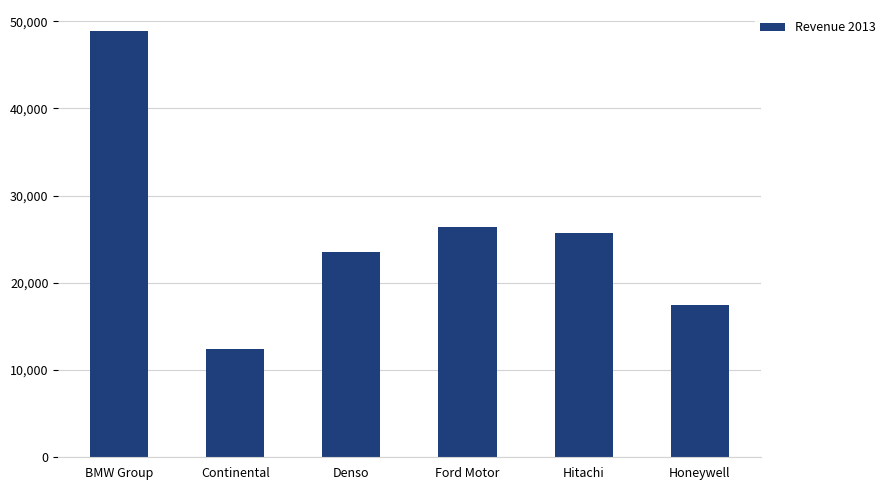

What is the change in value from BMW Group to Continental?

-36434.3